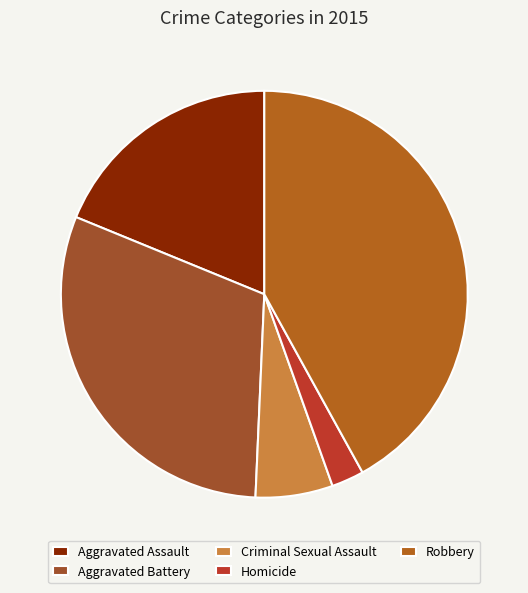

To the nearest percent, what percentage of the pie is Criminal Sexual Assault?

6%